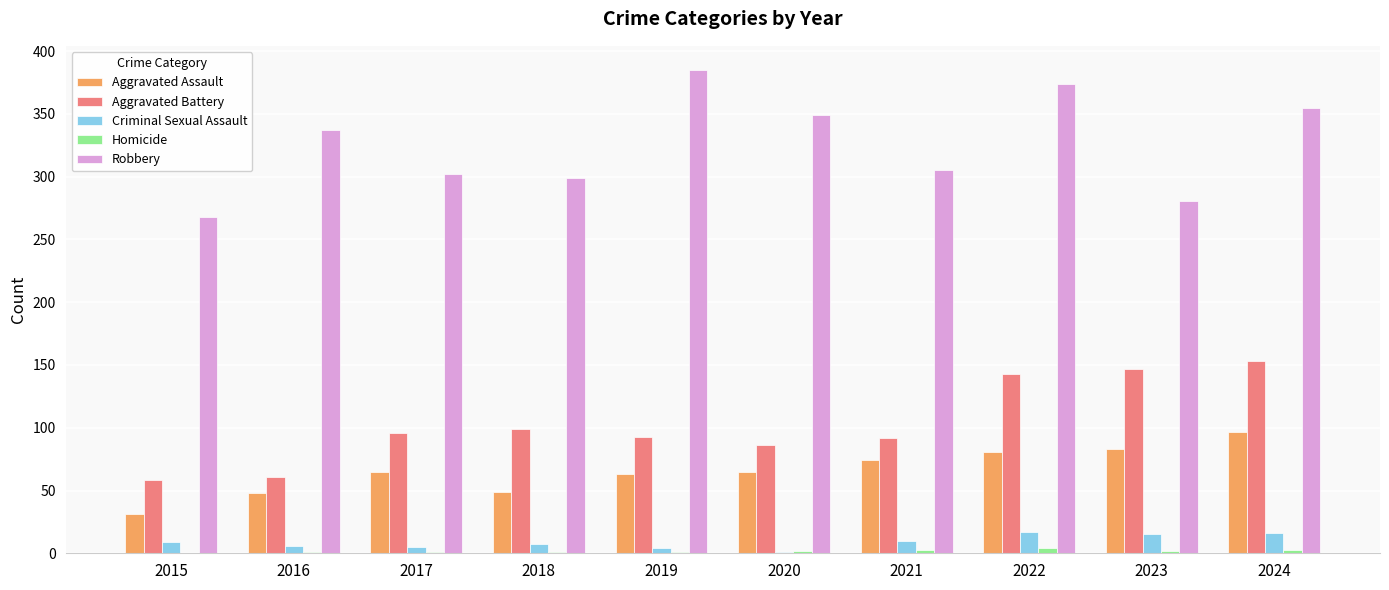

Which label corresponds to the largest value in the chart?

2019